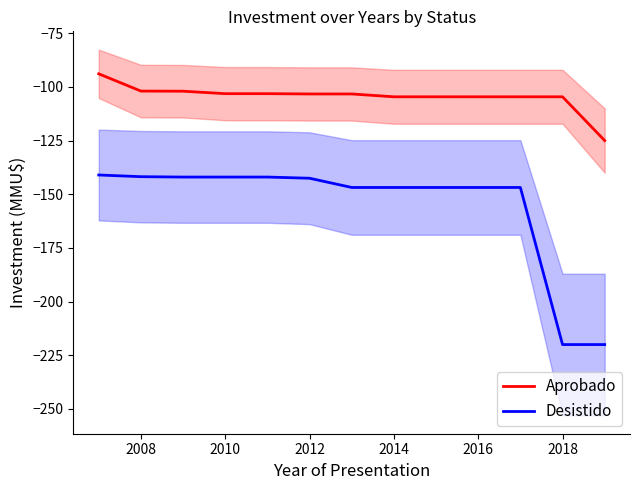

What is the sum of all Aprobado values?

-1358.9